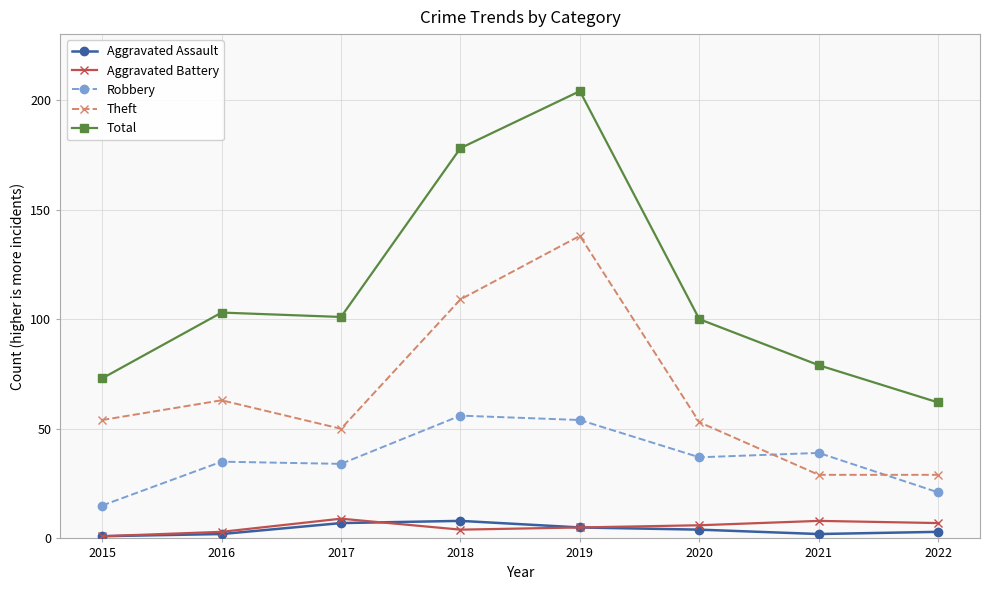

At which label does Robbery reach its peak?

2018